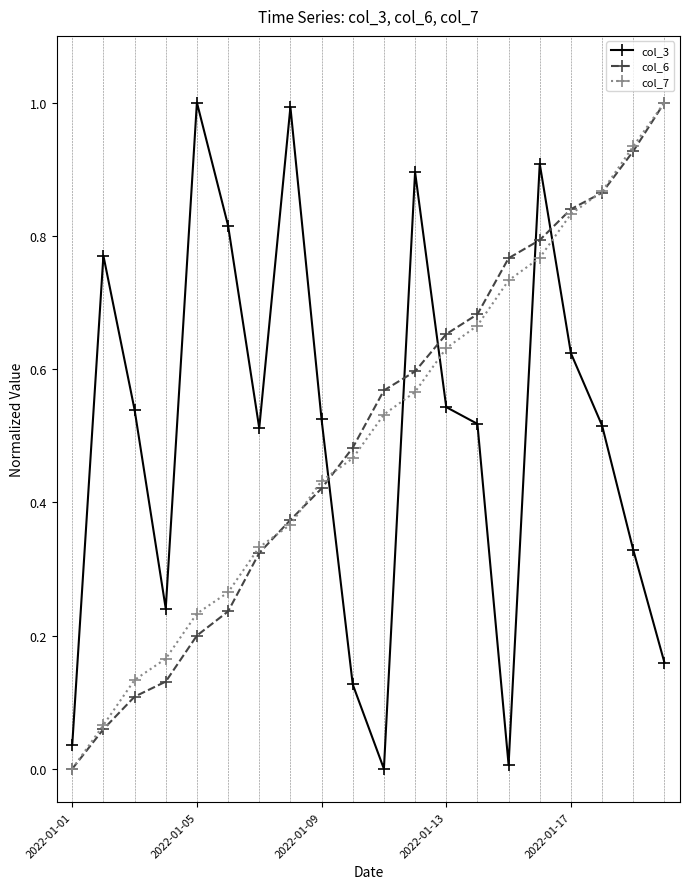

How many intersections are there between col_3 and col_6?

5